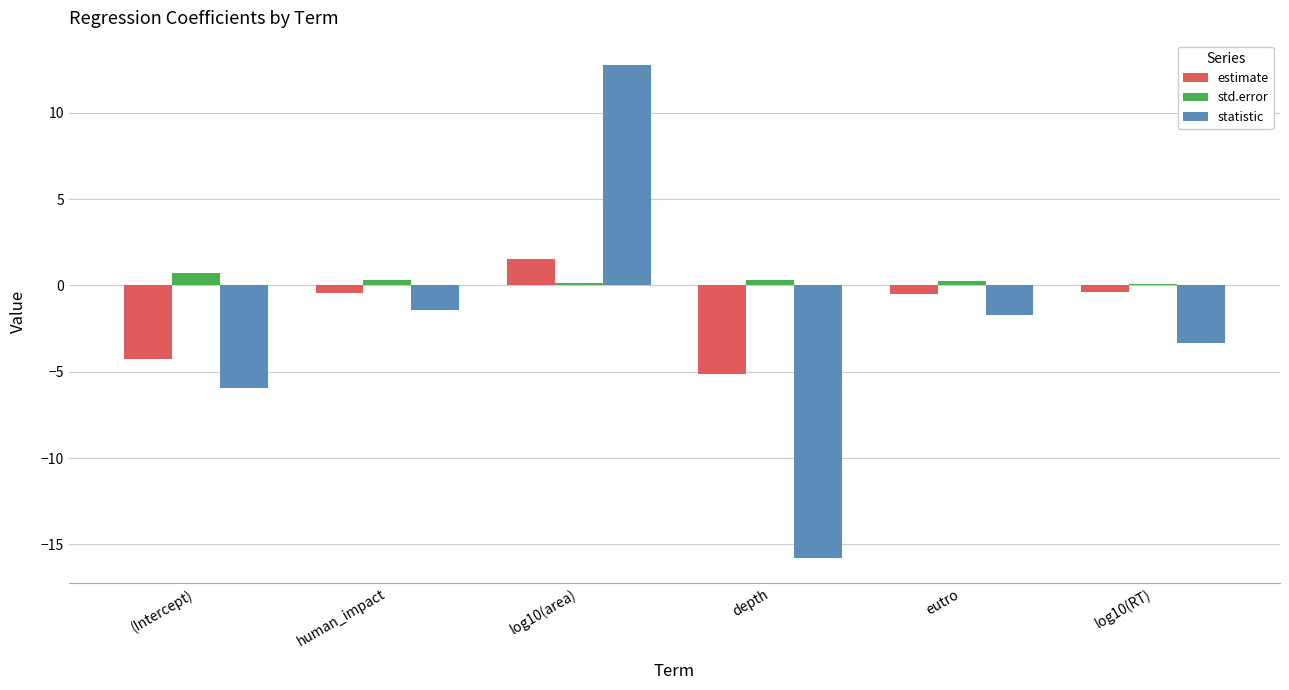

What is the label of the 6th bar from the left?

log10(RT)